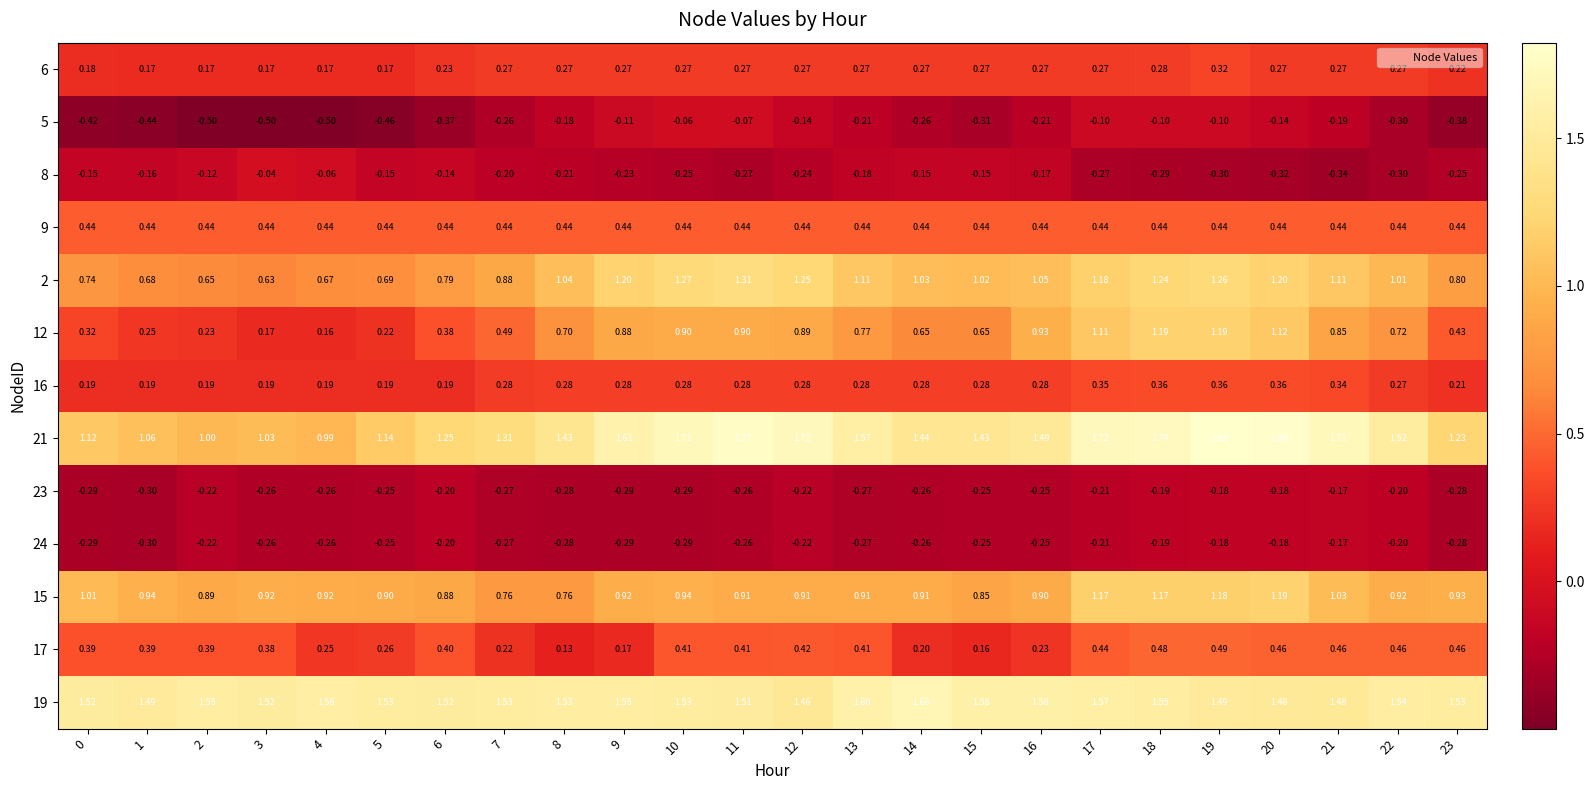

Is the value of 21 at 22 greater than the value of 6 at 21?

Yes